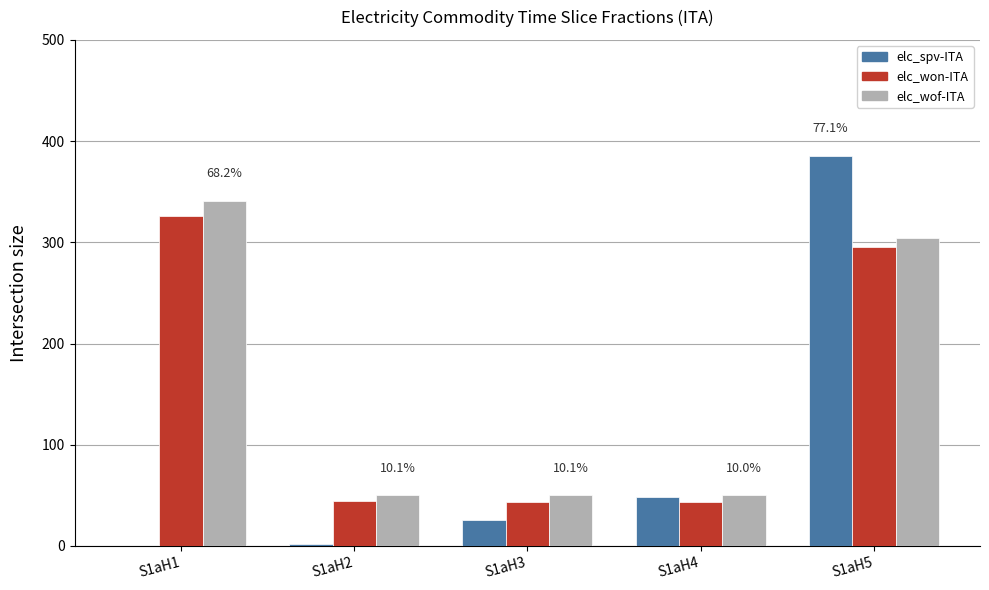

At which label is elc_won-ITA closest to 184?

S1aH5